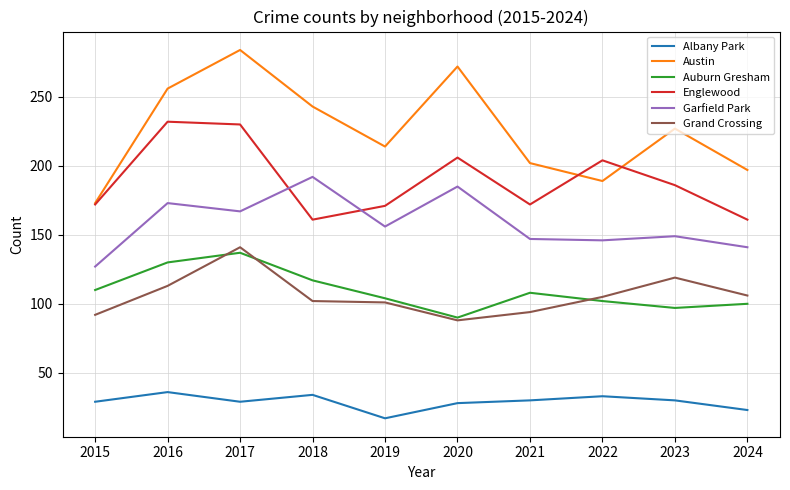

At how many categories does at least one series exceed 35?

10